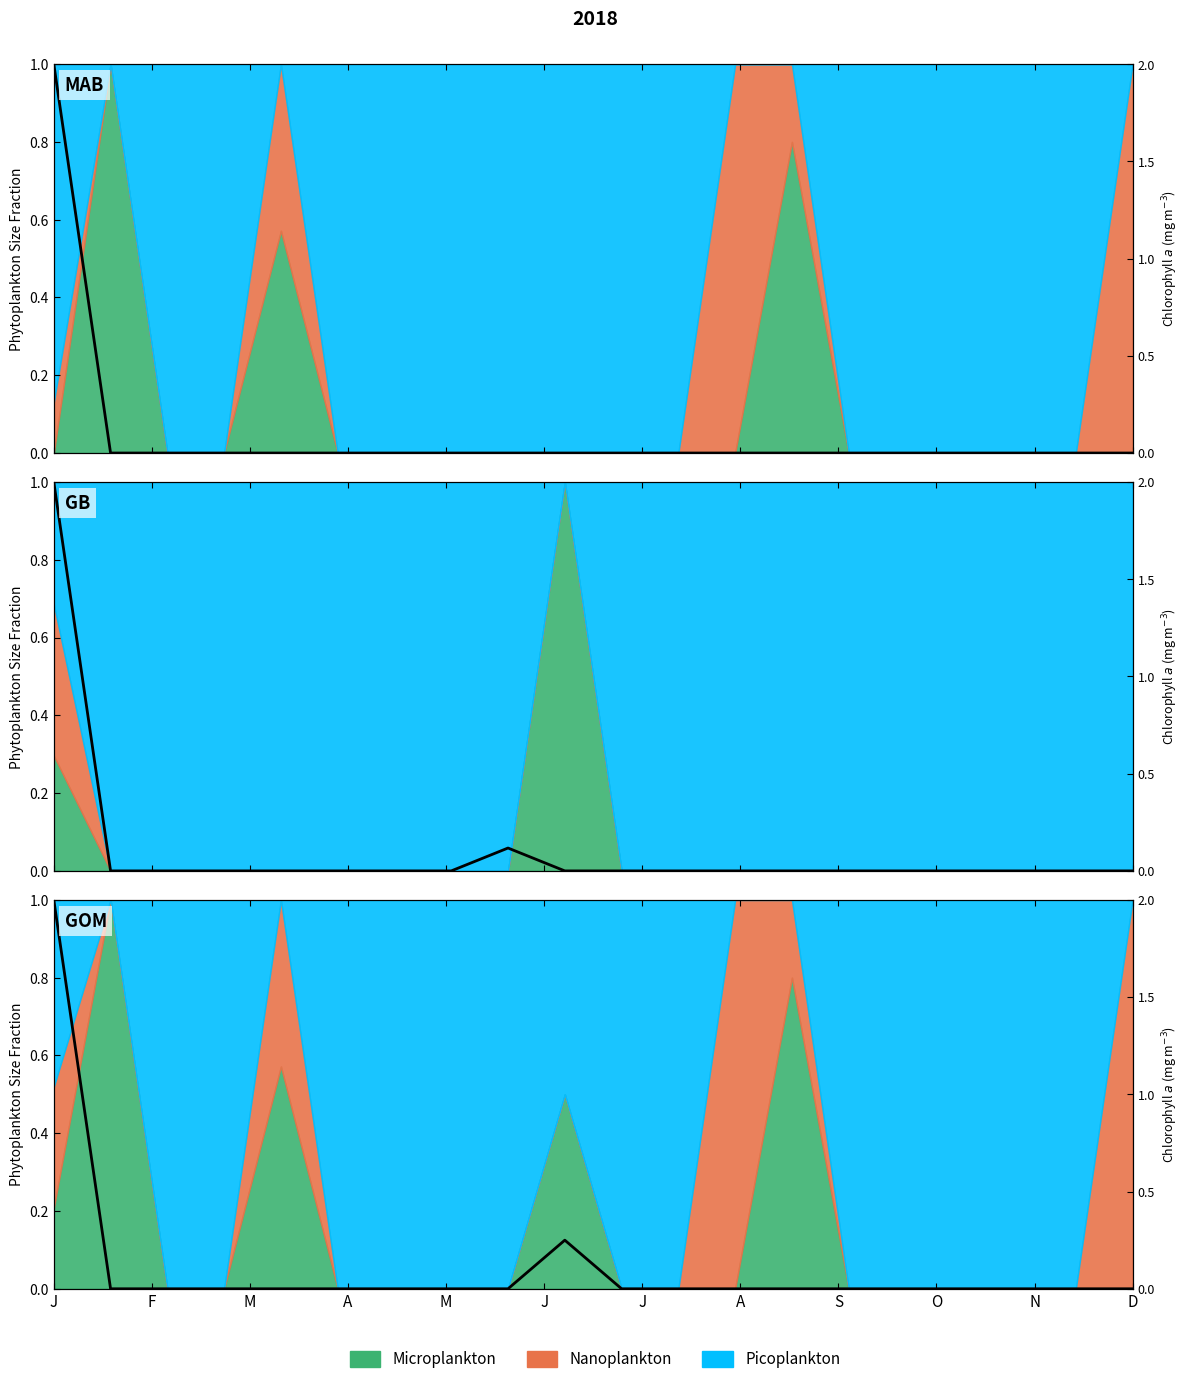

How many lines are shown in the chart?

1